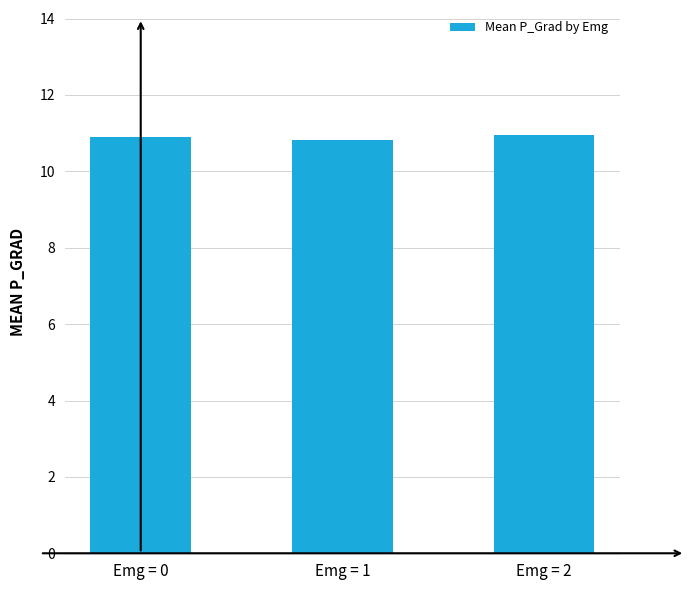

What is the change in value from Emg = 1 to Emg = 2?

+0.1